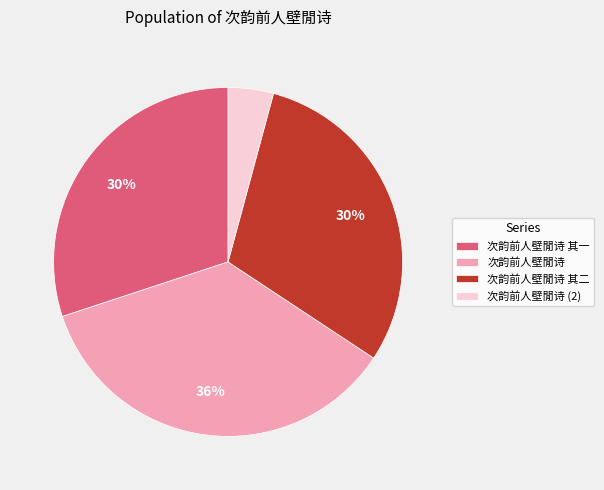

What is the largest slice in the pie chart?

次韵前人壁閒诗